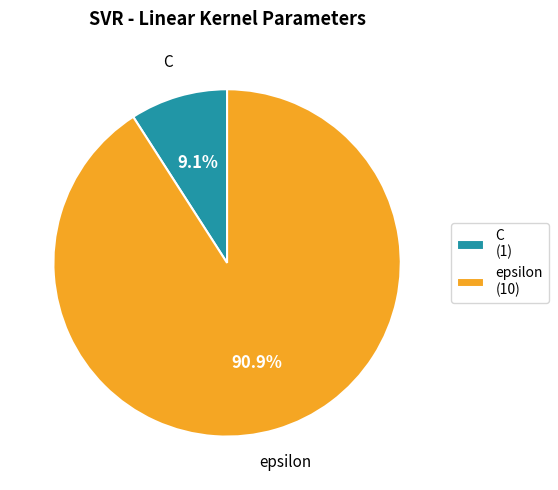

To the nearest percent, what is the difference between the epsilon and C slice percentages?

82%